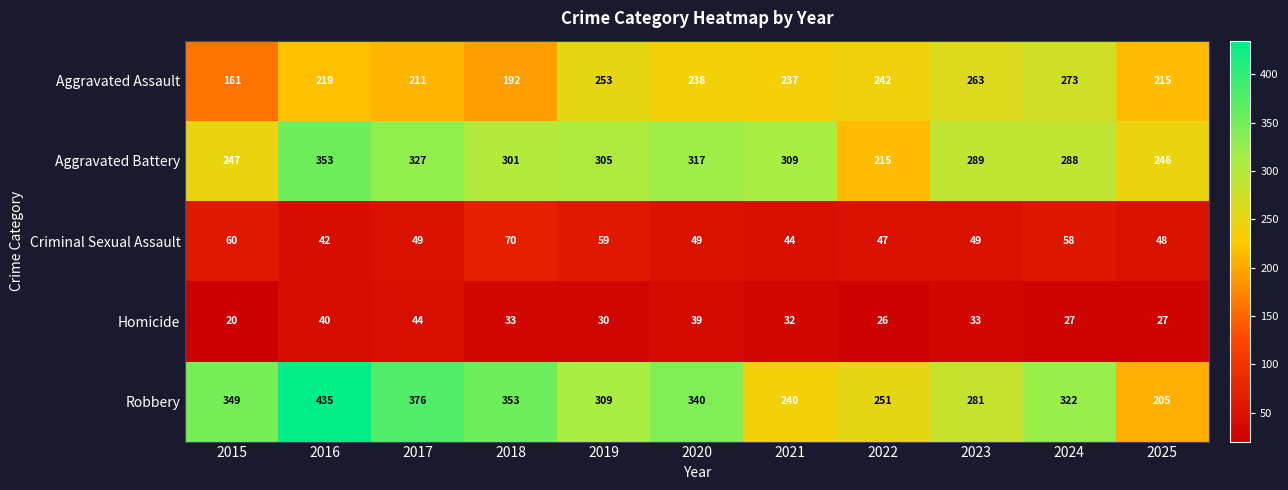

What is the sum of the Homicide values at 2020 and 2016?

79